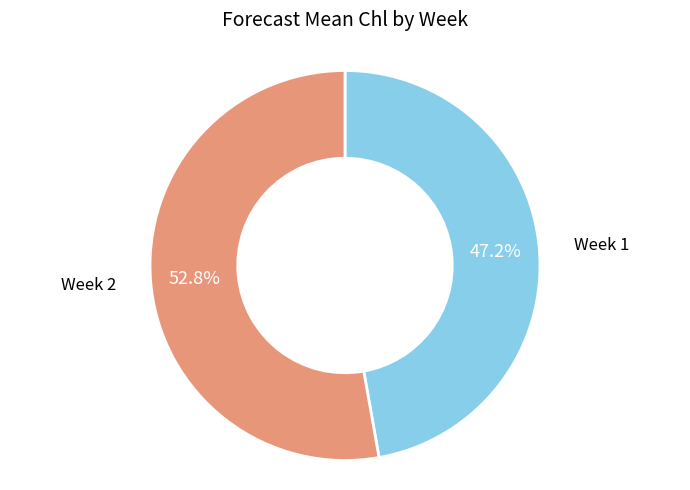

Is there any slice that represents more than half of the pie?

Yes